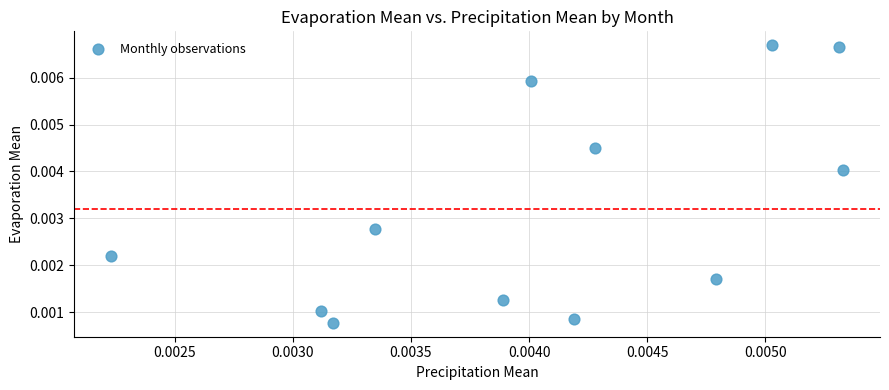

How many points are shown in the scatter plot?

12